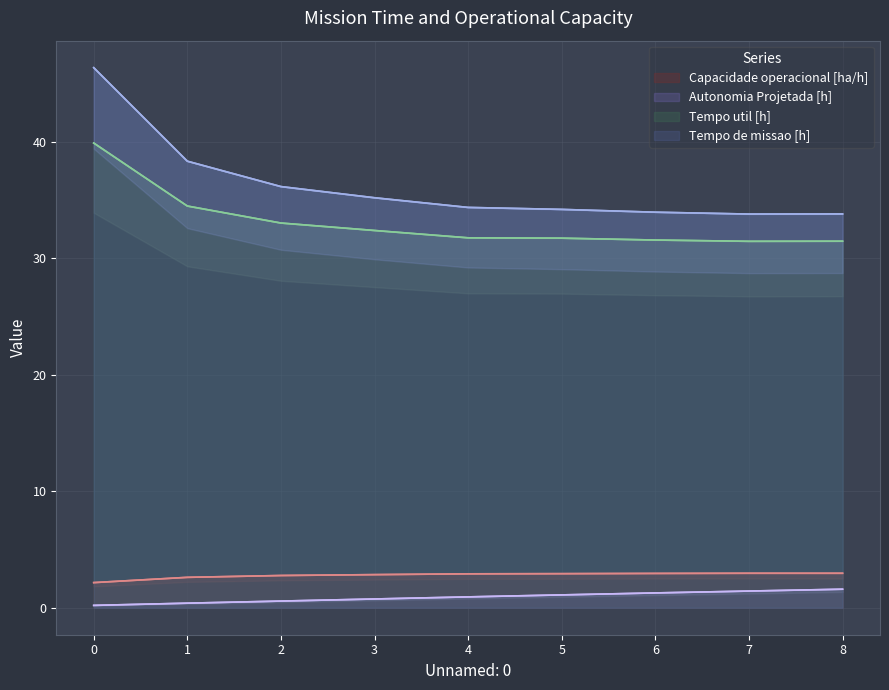

What is the minimum value for Autonomia Projetada [h]?

0.2